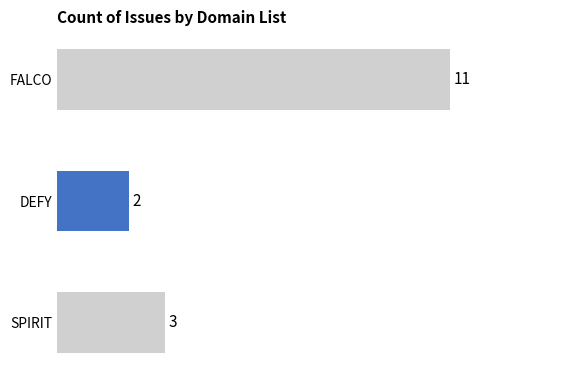

The value at FALCO is 3. True or false?

False